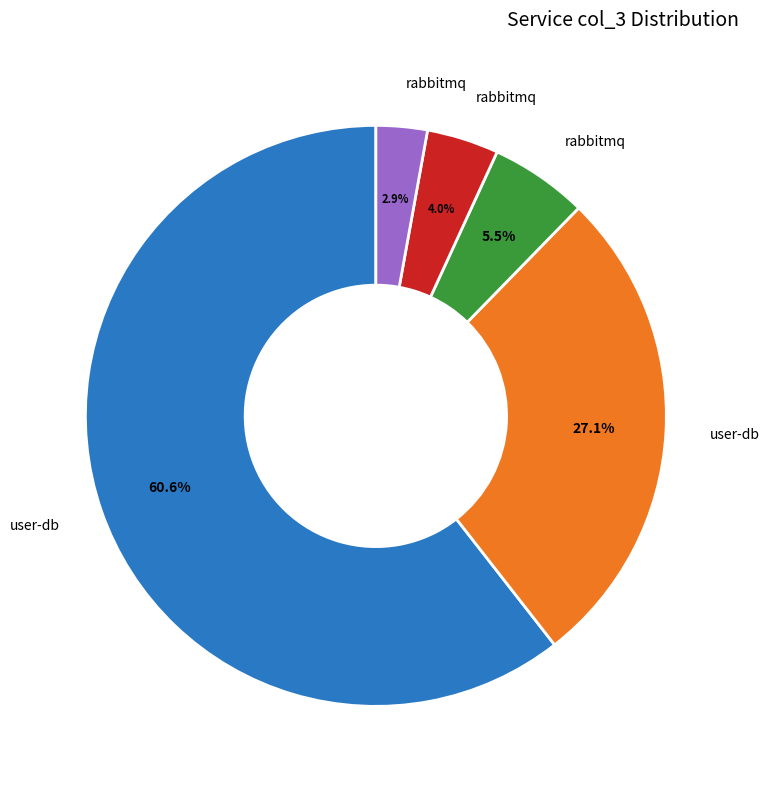

Is there any slice that represents more than half of the pie?

Yes